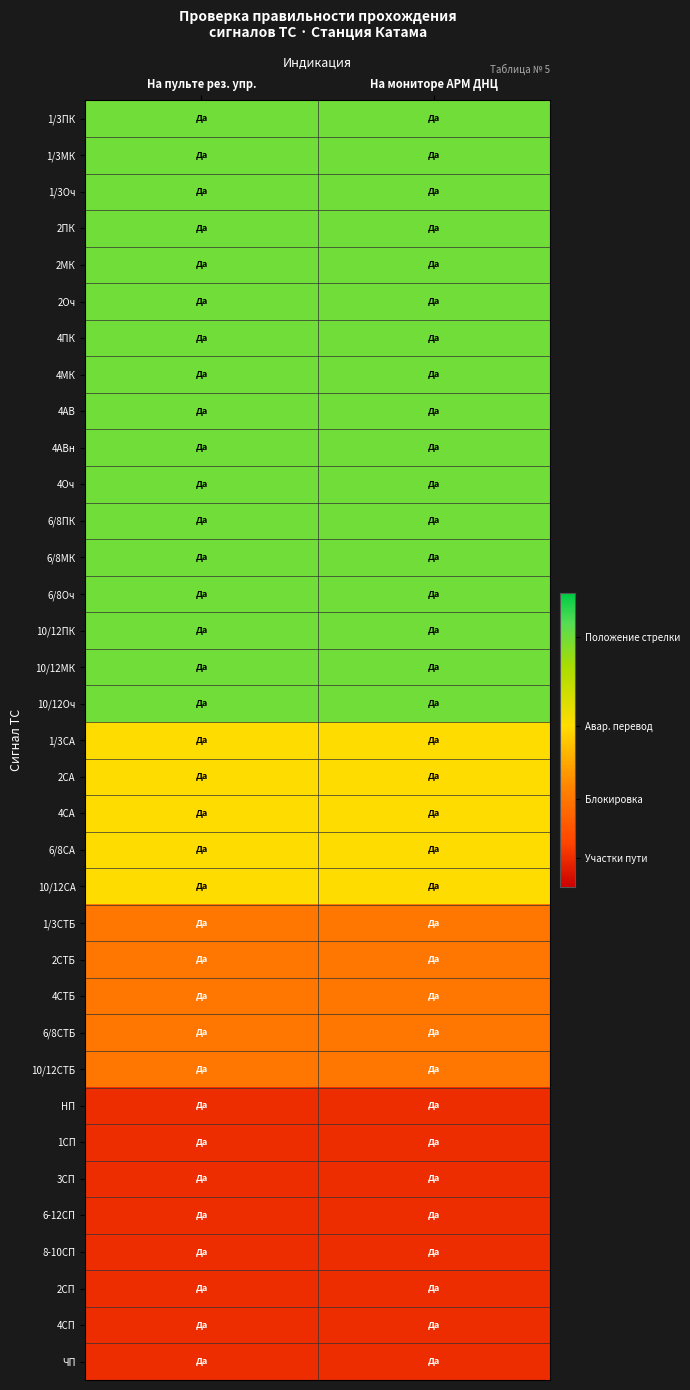

Reading left to right, extract all data points from this chart.

1/3ПК: На пульте рез. упр.=0.8	На мониторе АРМ ДНЦ=0.8
1/3МК: На пульте рез. упр.=0.8	На мониторе АРМ ДНЦ=0.8
1/3Оч: На пульте рез. упр.=0.8	На мониторе АРМ ДНЦ=0.8
2ПК: На пульте рез. упр.=0.8	На мониторе АРМ ДНЦ=0.8
2МК: На пульте рез. упр.=0.8	На мониторе АРМ ДНЦ=0.8
2Оч: На пульте рез. упр.=0.8	На мониторе АРМ ДНЦ=0.8
4ПК: На пульте рез. упр.=0.8	На мониторе АРМ ДНЦ=0.8
4МК: На пульте рез. упр.=0.8	На мониторе АРМ ДНЦ=0.8
4АВ: На пульте рез. упр.=0.8	На мониторе АРМ ДНЦ=0.8
4АВн: На пульте рез. упр.=0.8	На мониторе АРМ ДНЦ=0.8
4Оч: На пульте рез. упр.=0.8	На мониторе АРМ ДНЦ=0.8
6/8ПК: На пульте рез. упр.=0.8	На мониторе АРМ ДНЦ=0.8
6/8МК: На пульте рез. упр.=0.8	На мониторе АРМ ДНЦ=0.8
6/8Оч: На пульте рез. упр.=0.8	На мониторе АРМ ДНЦ=0.8
10/12ПК: На пульте рез. упр.=0.8	На мониторе АРМ ДНЦ=0.8
10/12МК: На пульте рез. упр.=0.8	На мониторе АРМ ДНЦ=0.8
10/12Оч: На пульте рез. упр.=0.8	На мониторе АРМ ДНЦ=0.8
1/3СА: На пульте рез. упр.=0.6	На мониторе АРМ ДНЦ=0.6
2СА: На пульте рез. упр.=0.6	На мониторе АРМ ДНЦ=0.6
4СА: На пульте рез. упр.=0.6	На мониторе АРМ ДНЦ=0.6
6/8СА: На пульте рез. упр.=0.6	На мониторе АРМ ДНЦ=0.6
10/12СА: На пульте рез. упр.=0.6	На мониторе АРМ ДНЦ=0.6
1/3СТБ: На пульте рез. упр.=0.3	На мониторе АРМ ДНЦ=0.3
2СТБ: На пульте рез. упр.=0.3	На мониторе АРМ ДНЦ=0.3
4СТБ: На пульте рез. упр.=0.3	На мониторе АРМ ДНЦ=0.3
6/8СТБ: На пульте рез. упр.=0.3	На мониторе АРМ ДНЦ=0.3
10/12СТБ: На пульте рез. упр.=0.3	На мониторе АРМ ДНЦ=0.3
НП: На пульте рез. упр.=0.1	На мониторе АРМ ДНЦ=0.1
1СП: На пульте рез. упр.=0.1	На мониторе АРМ ДНЦ=0.1
3СП: На пульте рез. упр.=0.1	На мониторе АРМ ДНЦ=0.1
6-12СП: На пульте рез. упр.=0.1	На мониторе АРМ ДНЦ=0.1
8-10СП: На пульте рез. упр.=0.1	На мониторе АРМ ДНЦ=0.1
2СП: На пульте рез. упр.=0.1	На мониторе АРМ ДНЦ=0.1
4СП: На пульте рез. упр.=0.1	На мониторе АРМ ДНЦ=0.1
ЧП: На пульте рез. упр.=0.1	На мониторе АРМ ДНЦ=0.1